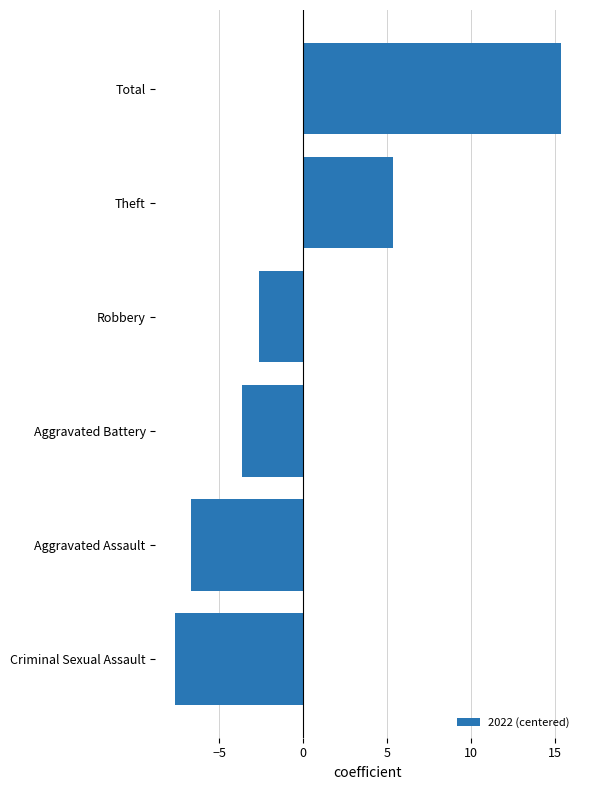

What is the sum of the values at Criminal Sexual Assault and Theft?

-2.3